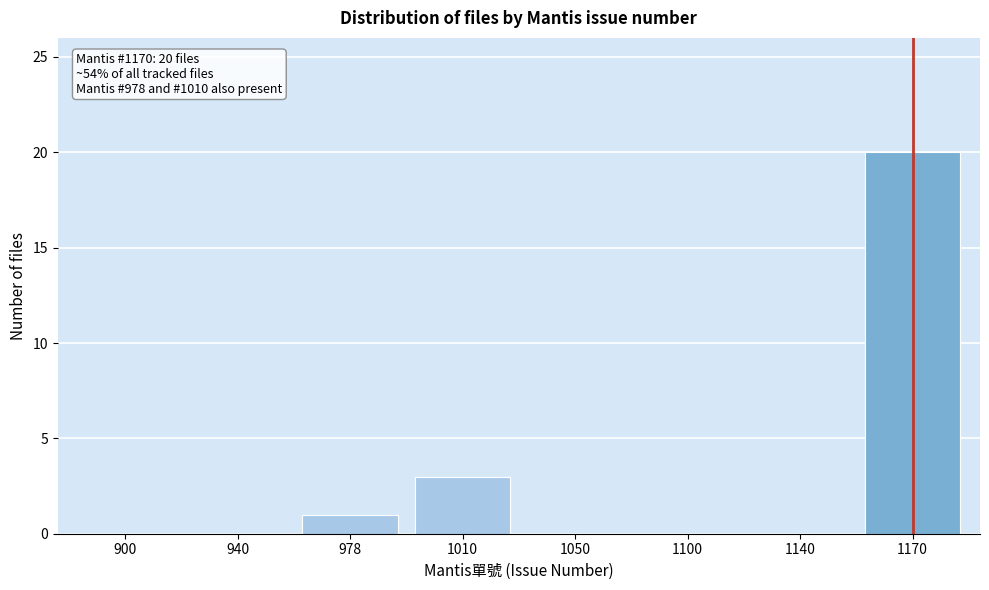

Reading left to right, transcribe all the data shown in this chart.

900=0	940=0	978=1	1010=3	1050=0	1100=0	1140=0	1170=20